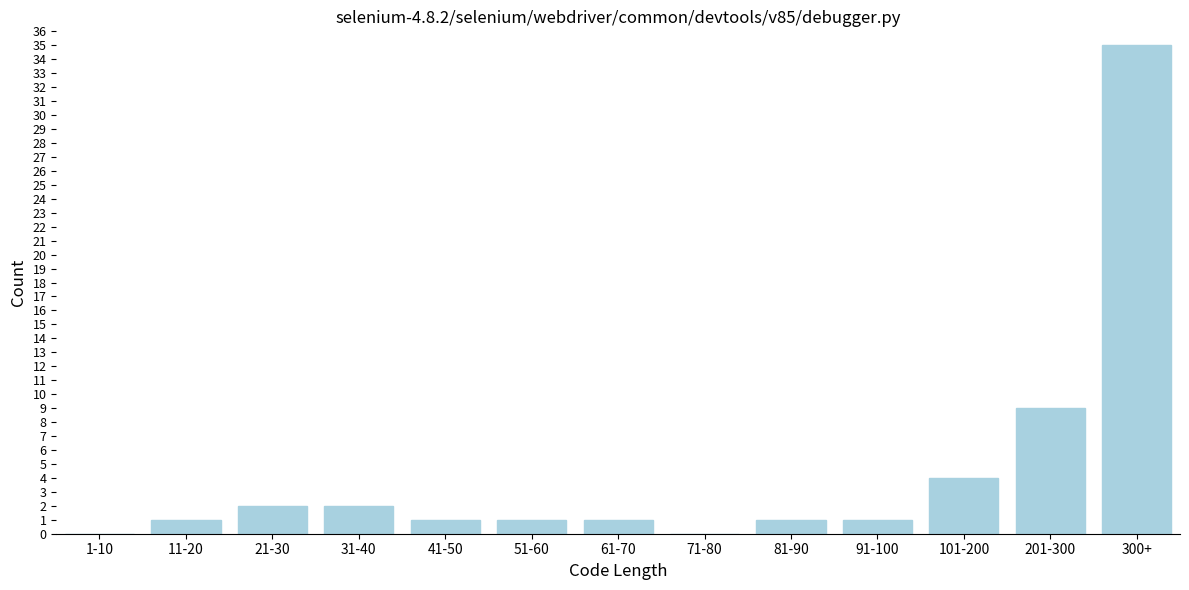

Reading left to right, list all the values displayed in this chart.

1-10=0	11-20=1	21-30=2	31-40=2	41-50=1	51-60=1	61-70=1	71-80=0	81-90=1	91-100=1	101-200=4	201-300=9	300+=35